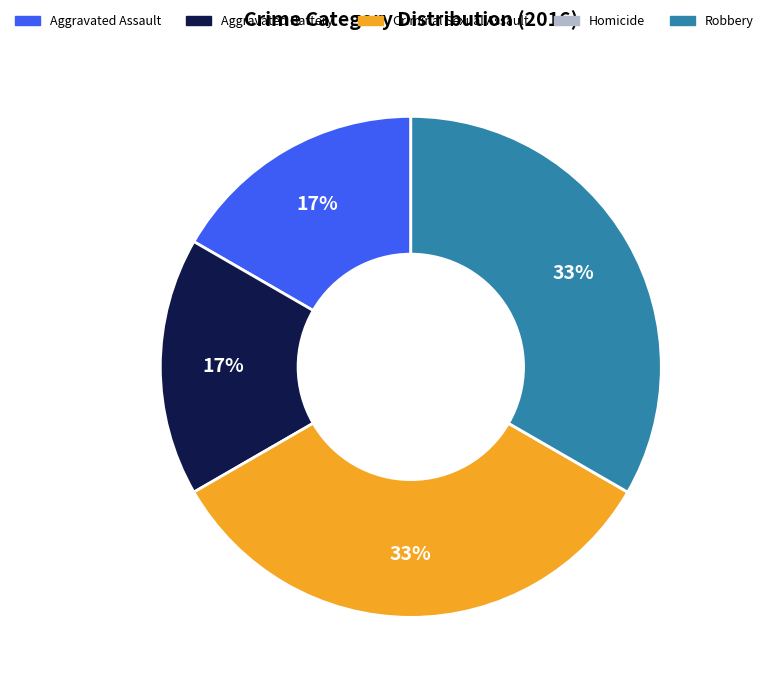

Is there a majority slice in this chart?

No